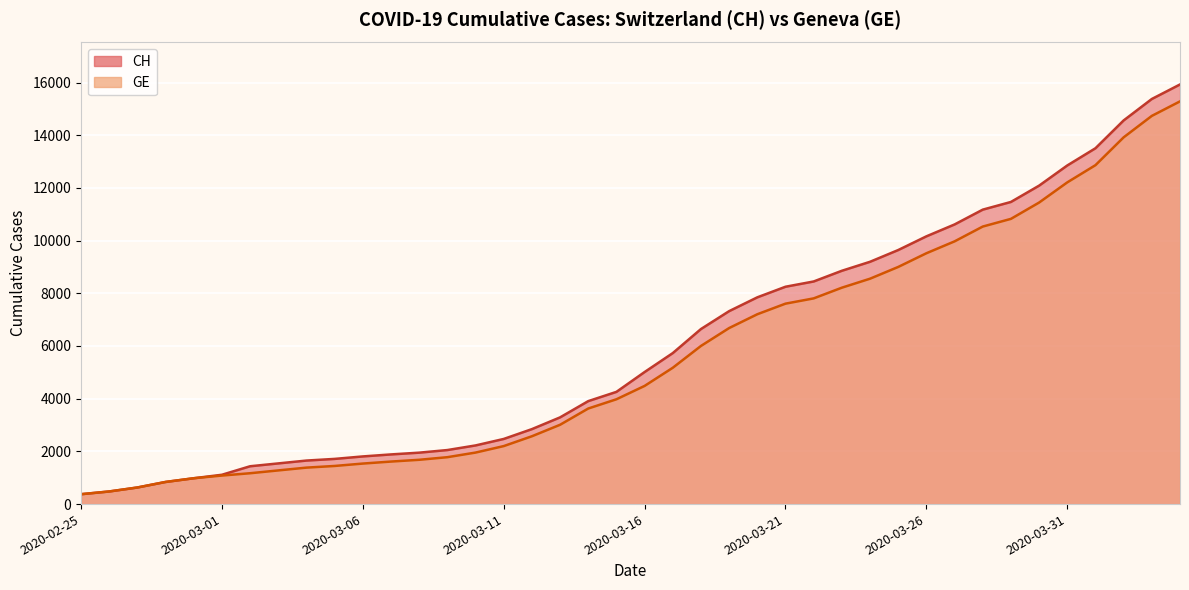

Is it true that GE equals 8121 at 2020-03-17?

False